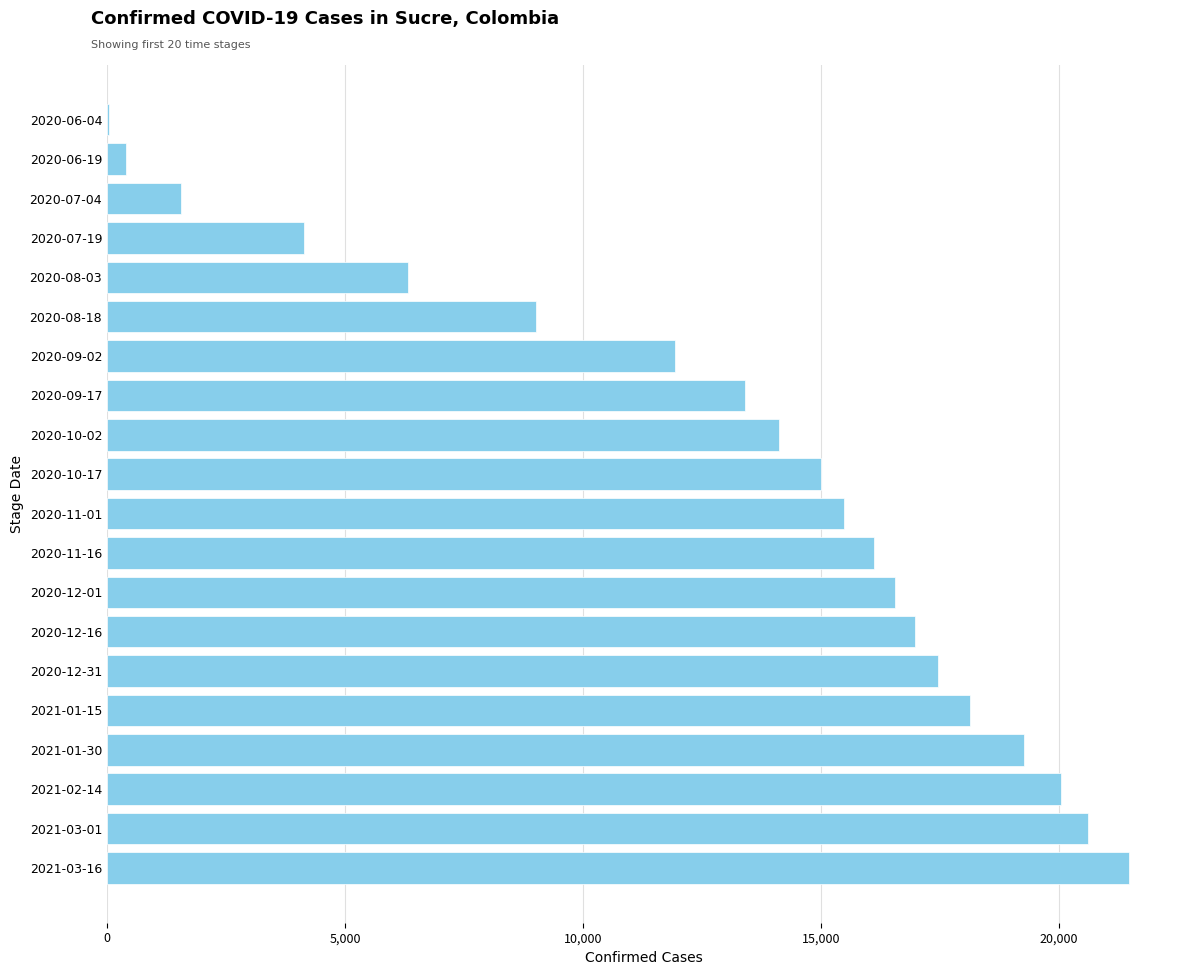

Reading bottom to top, transcribe all the data shown in this chart.

2021-03-16=21476	2021-03-01=20613	2021-02-14=20050	2021-01-30=19261	2021-01-15=18131	2020-12-31=17460	2020-12-16=16970	2020-12-01=16558	2020-11-16=16123	2020-11-01=15484	2020-10-17=15002	2020-10-02=14127	2020-09-17=13417	2020-09-02=11939	2020-08-18=9015	2020-08-03=6326	2020-07-19=4139	2020-07-04=1549	2020-06-19=404	2020-06-04=47